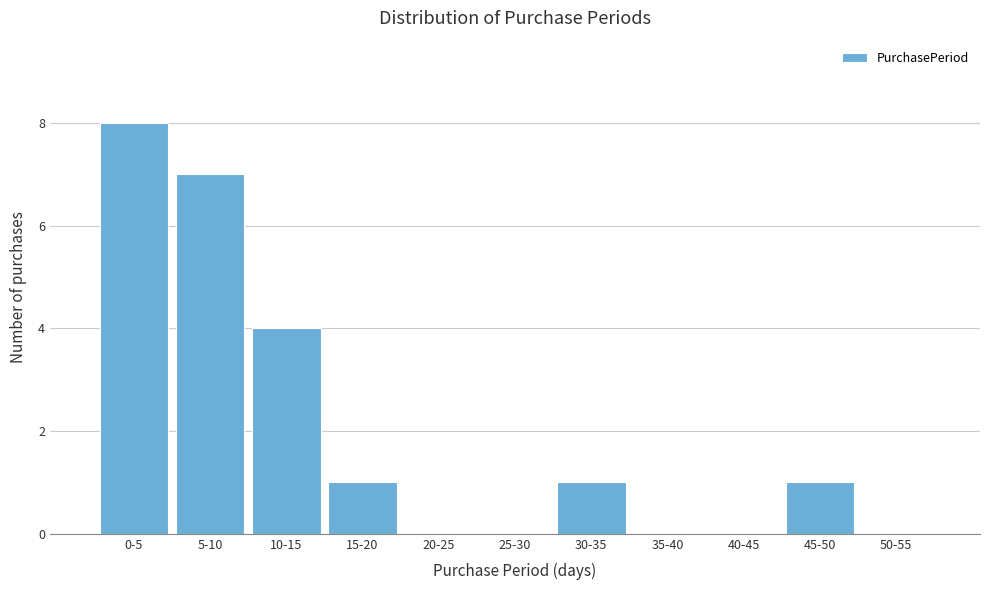

Reading left to right, extract all data points from this chart.

0-5=8	5-10=7	10-15=4	15-20=1	20-25=0	25-30=0	30-35=1	35-40=0	40-45=0	45-50=1	50-55=0